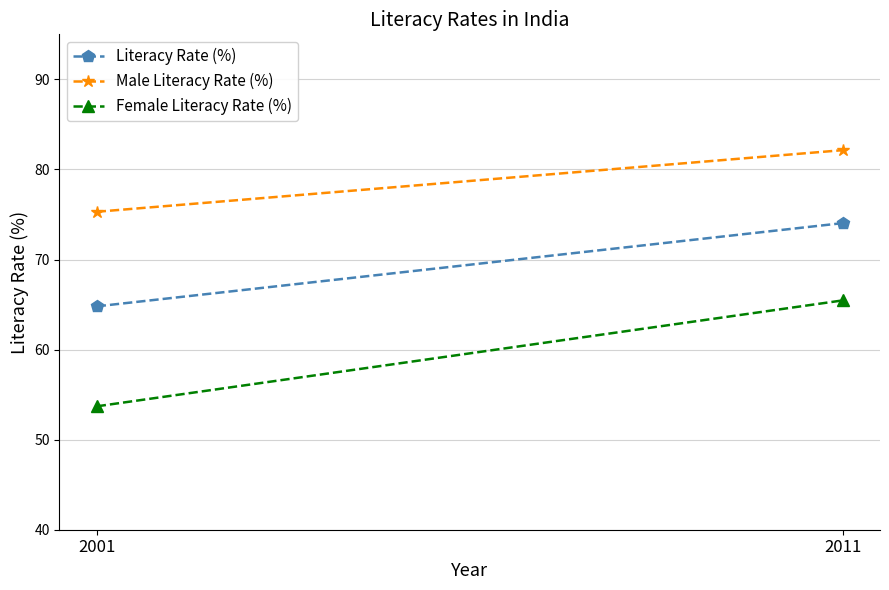

Which category has the highest value in the Female Literacy Rate (%) series?

2011